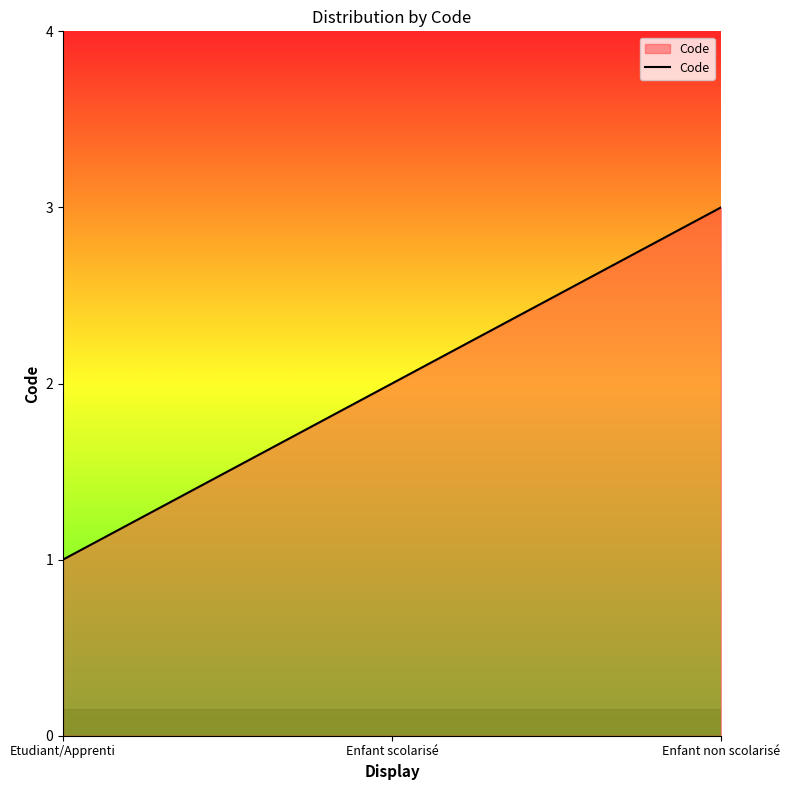

Where is the data nearest to the value 2?

Enfant scolarisé